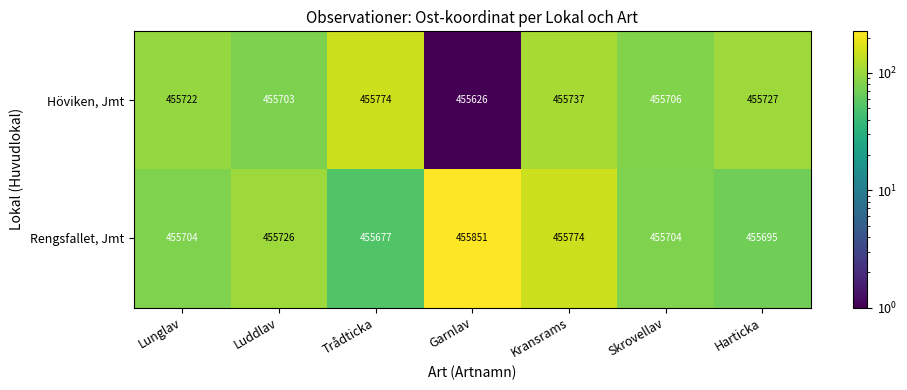

Is the value of Höviken, Jmt at Luddlav greater than the value of Rengsfallet, Jmt at Lunglav?

No